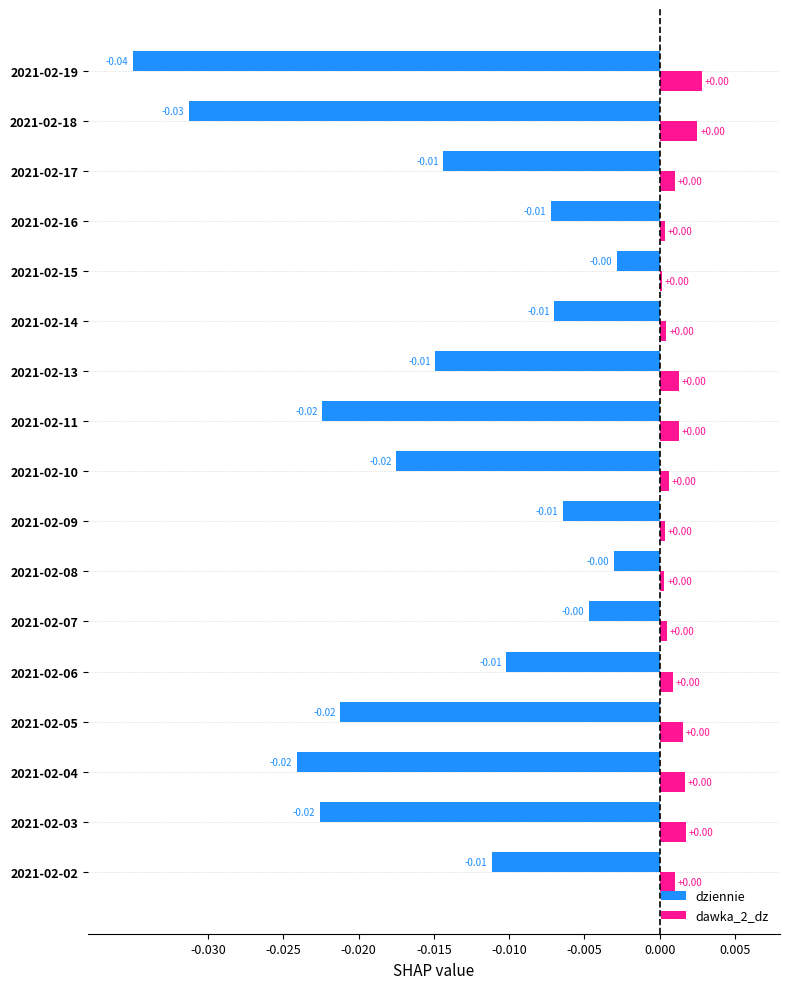

Is the value of dziennie at 2021-02-10 greater than the value of dawka_2_dz at 2021-02-07?

No